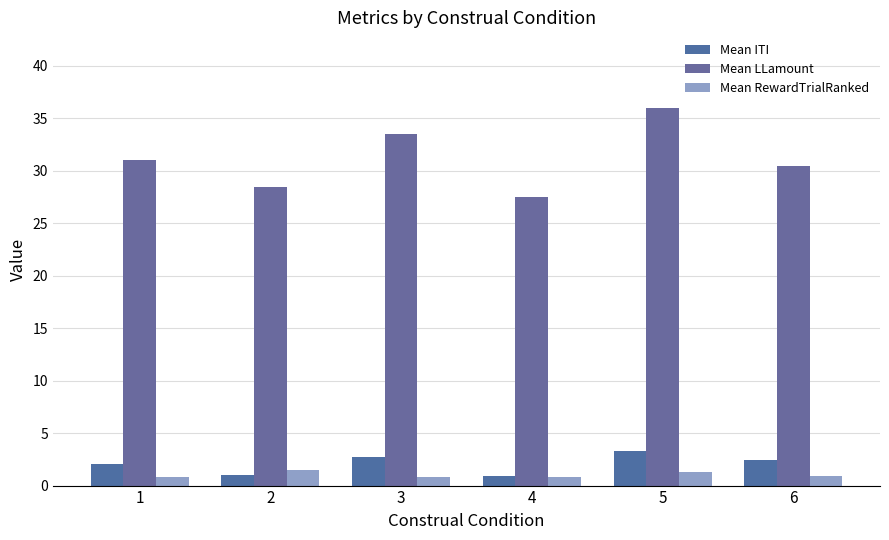

What is the greatest value displayed?

36.0